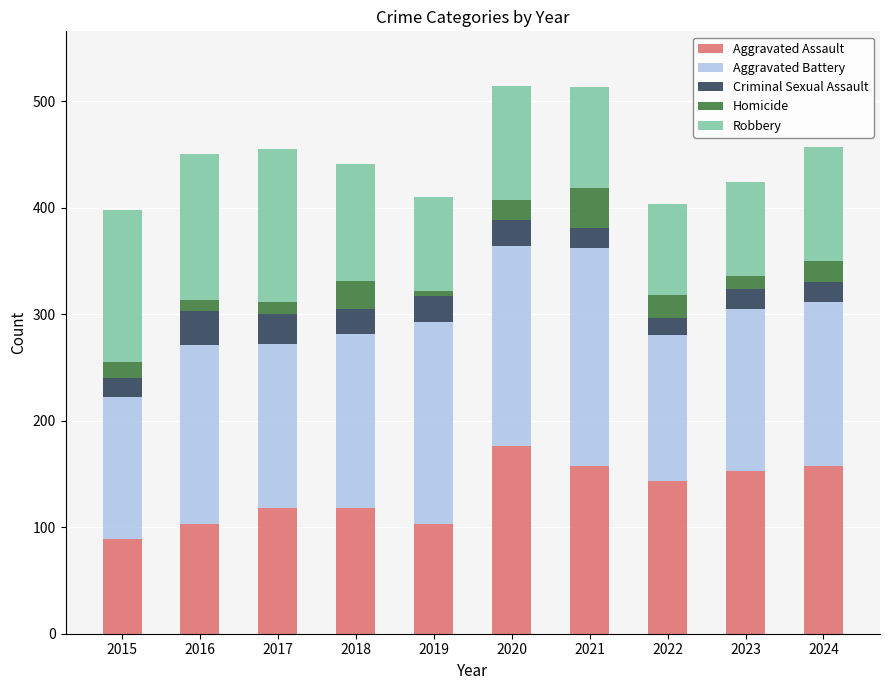

Is it true that Aggravated Assault equals 206 at 2022?

False